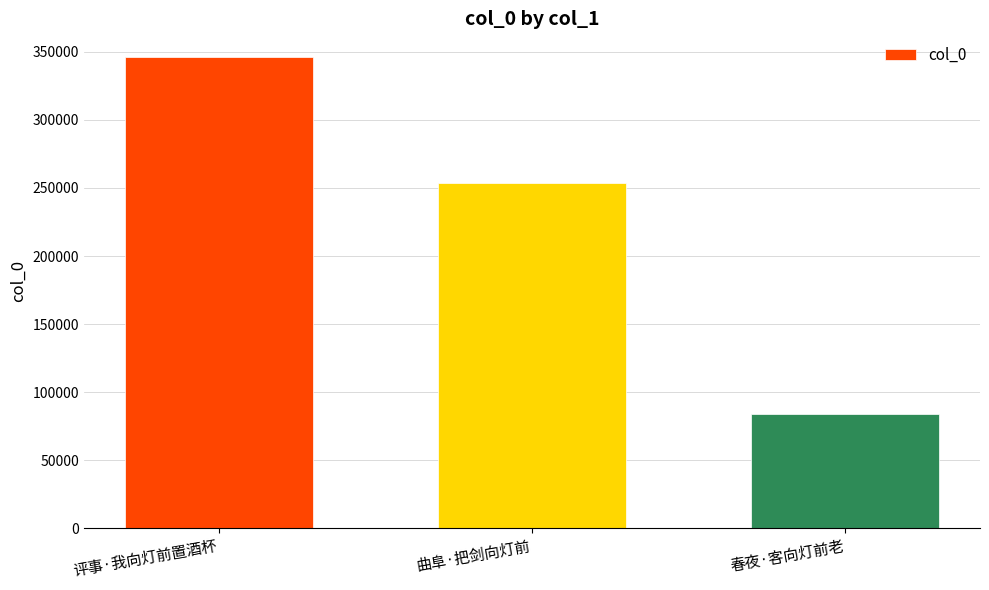

What is the ratio of the value at 曲阜·把剑向灯前 to the value at 评事·我向灯前置酒杯?

0.7